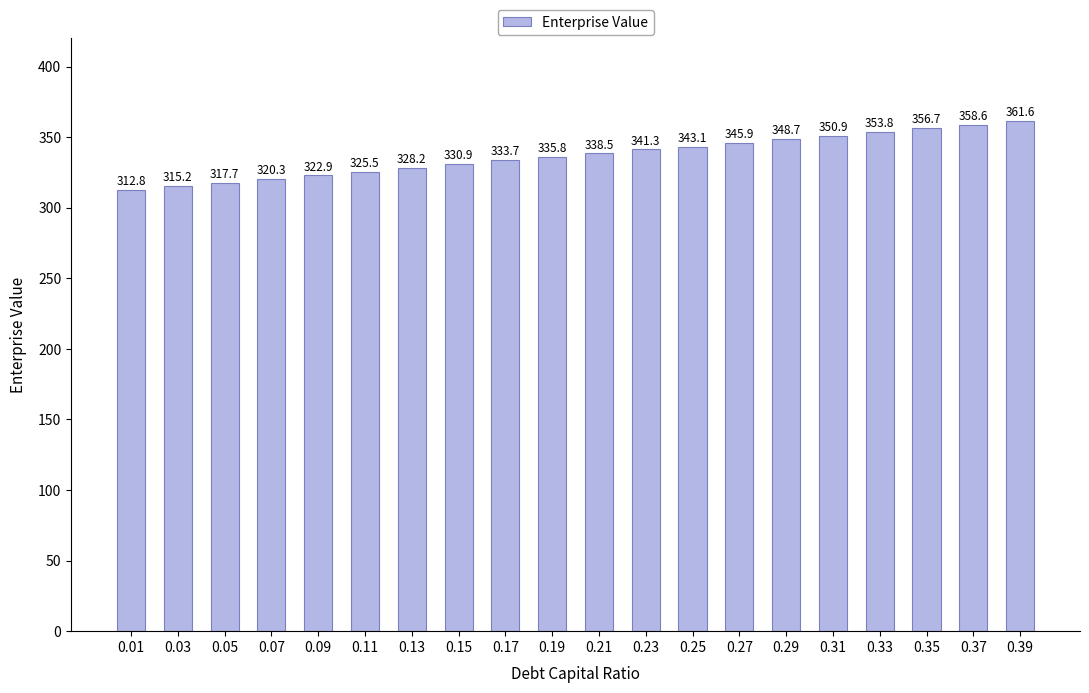

What is the value of the 8th bar from the left?

330.9